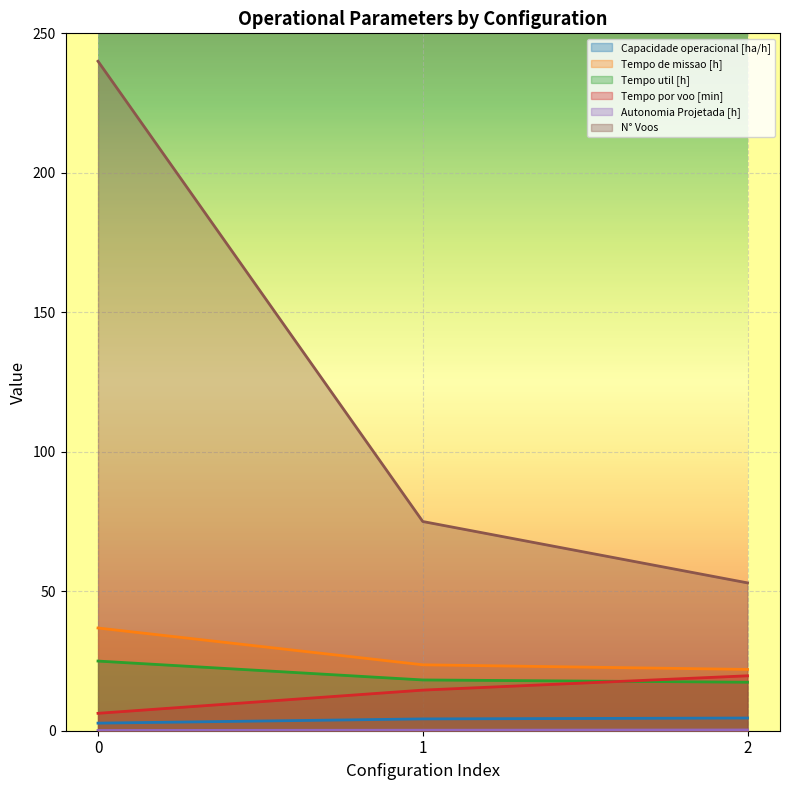

List the labels in order of N° Voos value, smallest first.

2, 1, 0